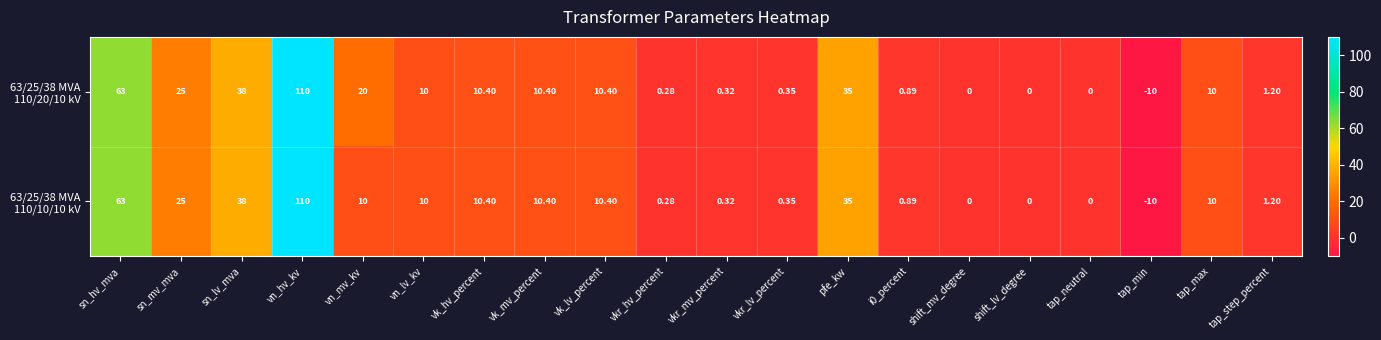

At which category is the sum across all series the highest?

vn_hv_kv